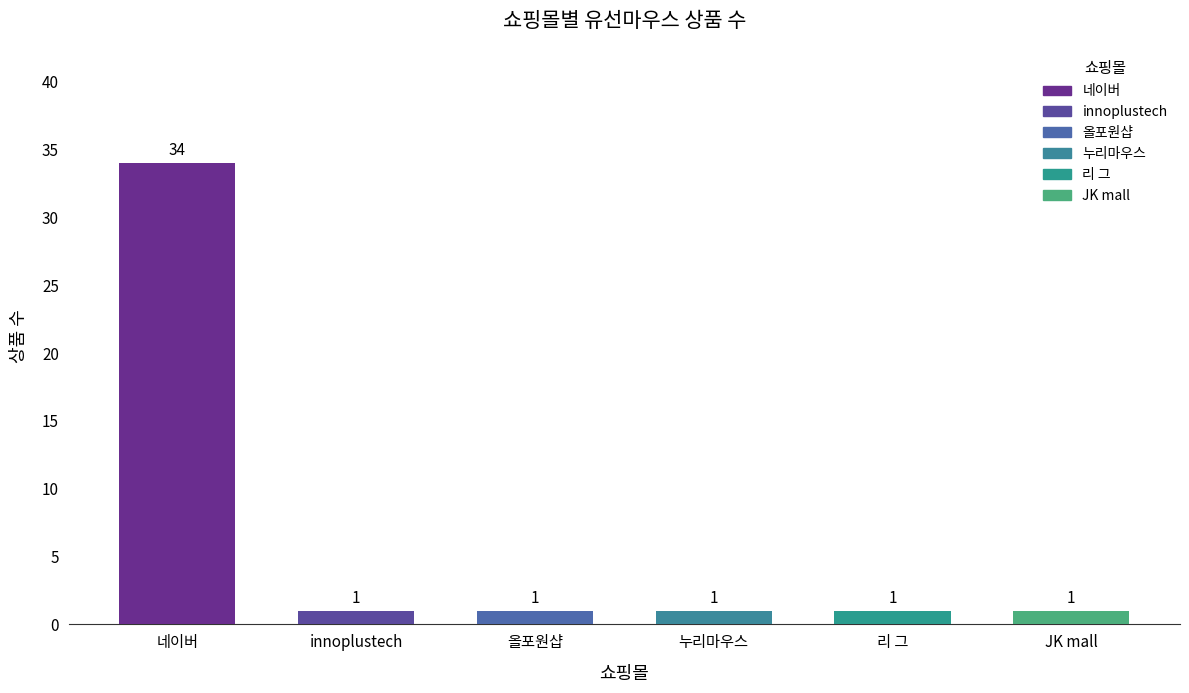

What is the ratio of the value at 누리마우스 to the value at 올포원샵?

1.0